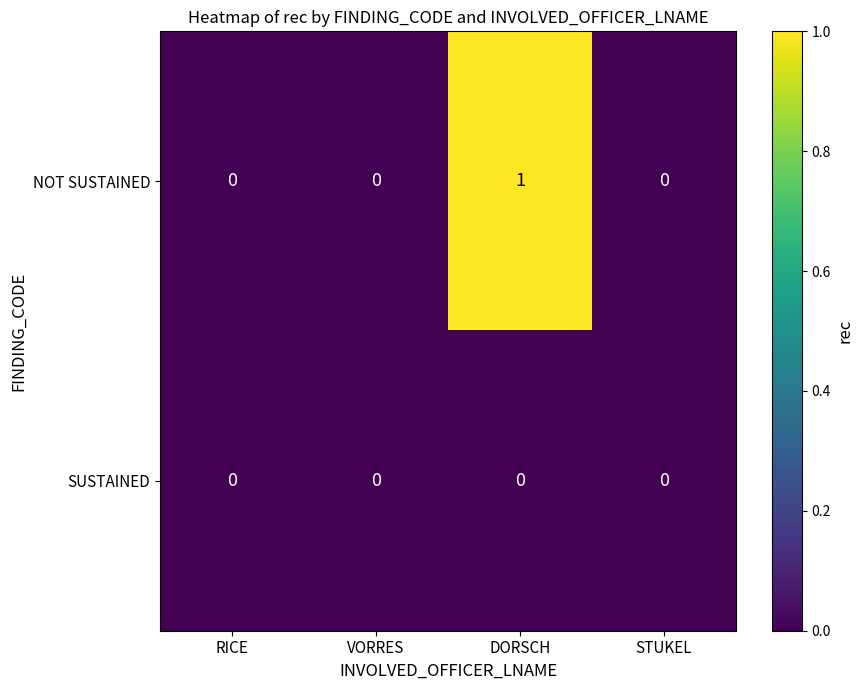

At DORSCH, list the series in order from smallest to largest.

SUSTAINED, NOT SUSTAINED